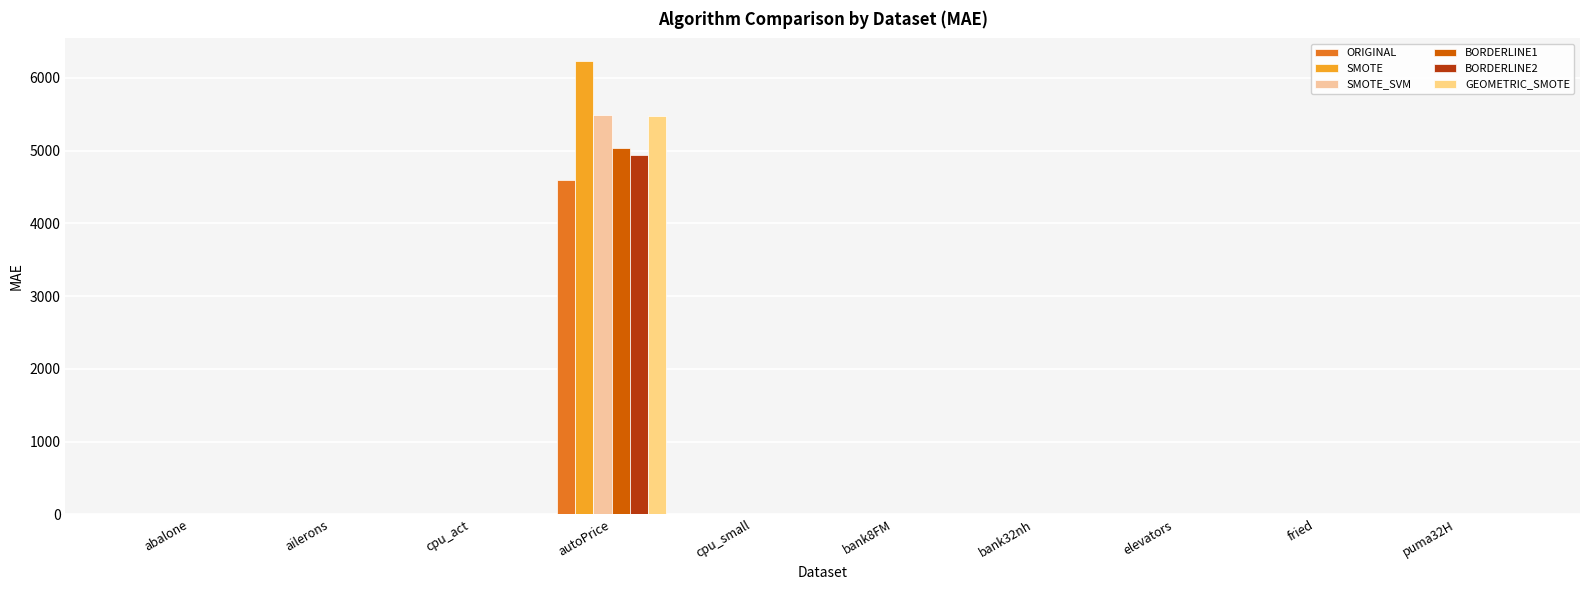

What are all the series names shown in the legend?

ORIGINAL, SMOTE, SMOTE_SVM, BORDERLINE1, BORDERLINE2, GEOMETRIC_SMOTE